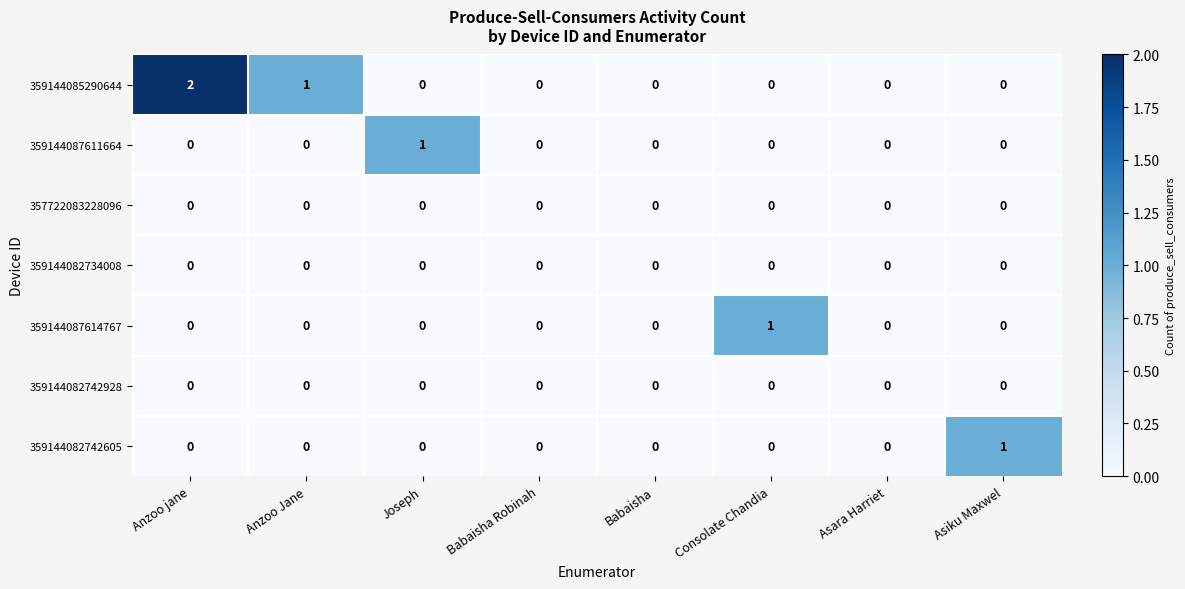

Which series changed the most between Joseph and Asara Harriet?

359144087611664